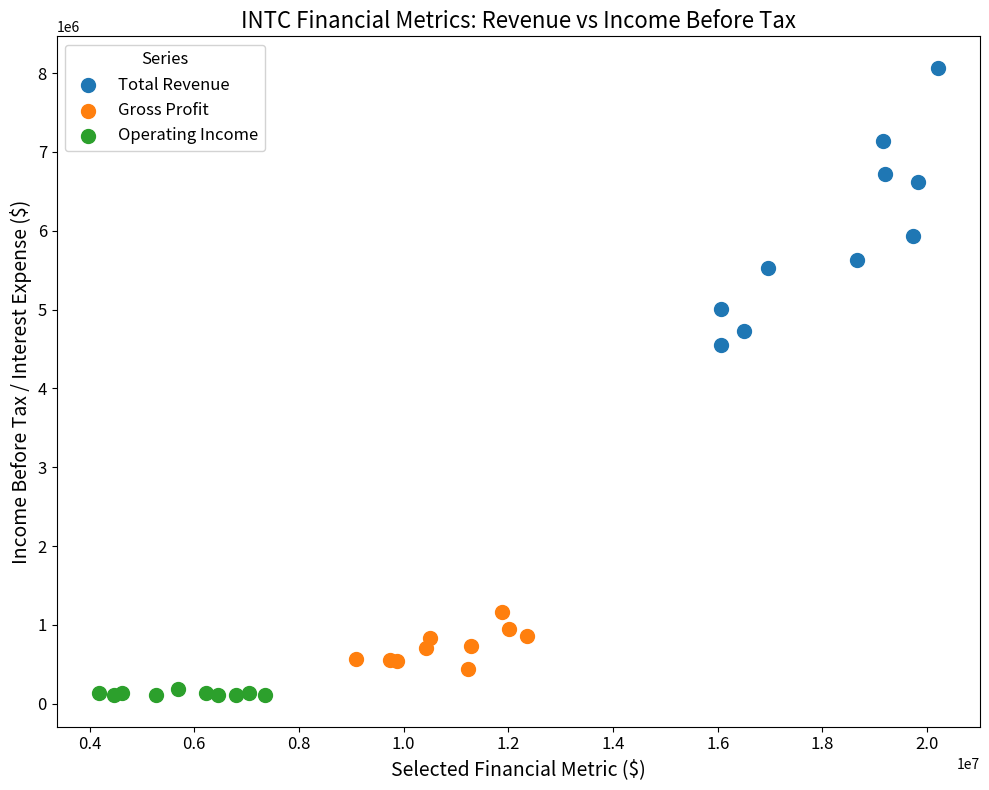

Which series has the widest spread of Y values?

Total Revenue